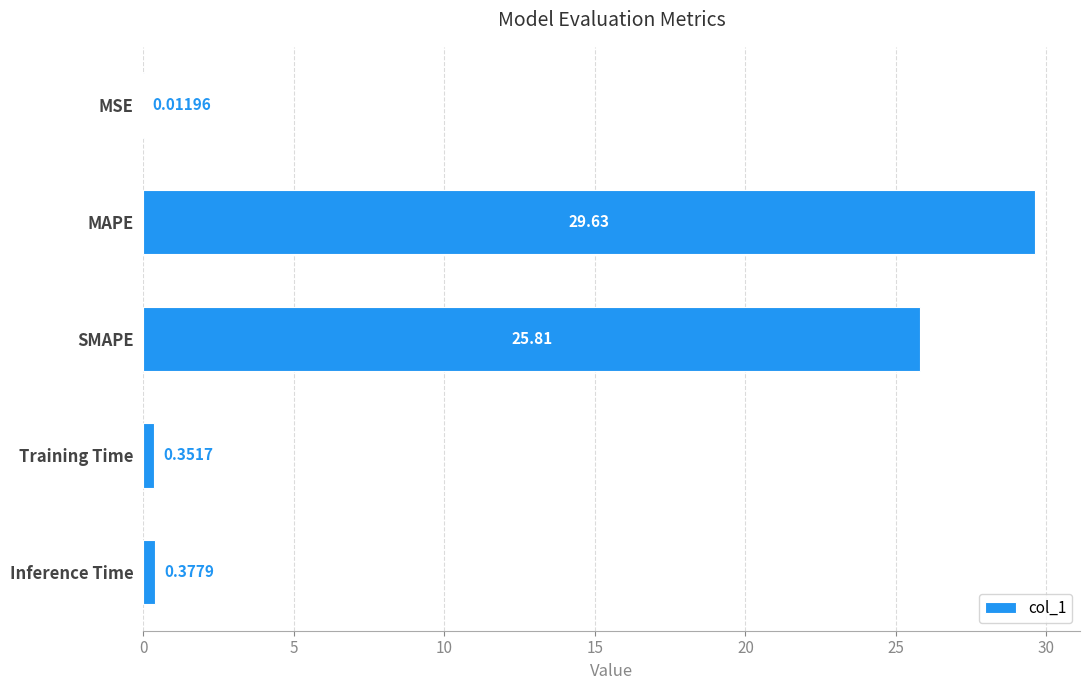

What is the sum of all values?

56.2